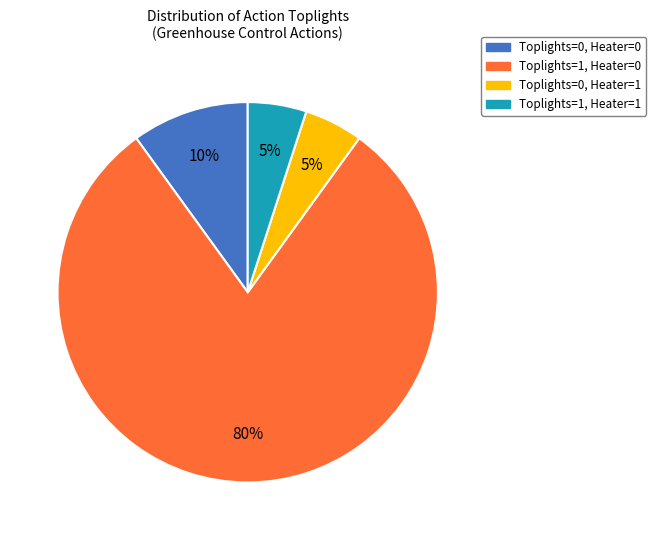

Does any single category account for the majority?

Yes